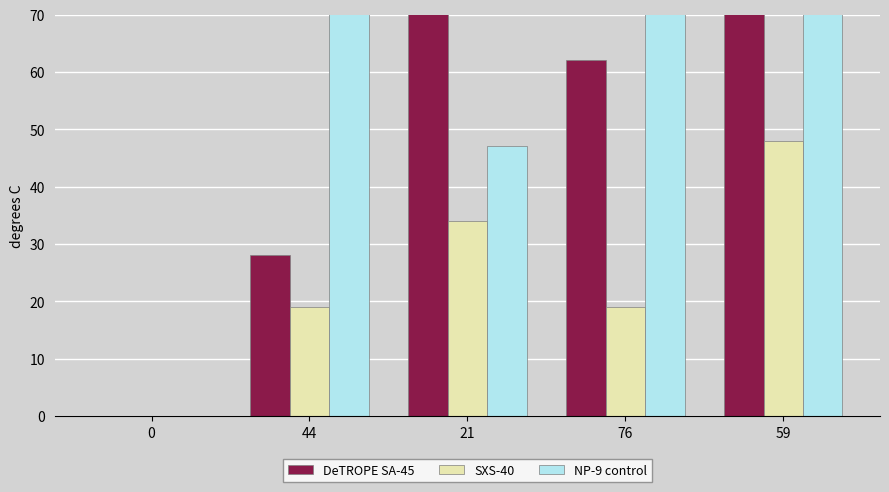

Between 44 and 0, which is larger?

44